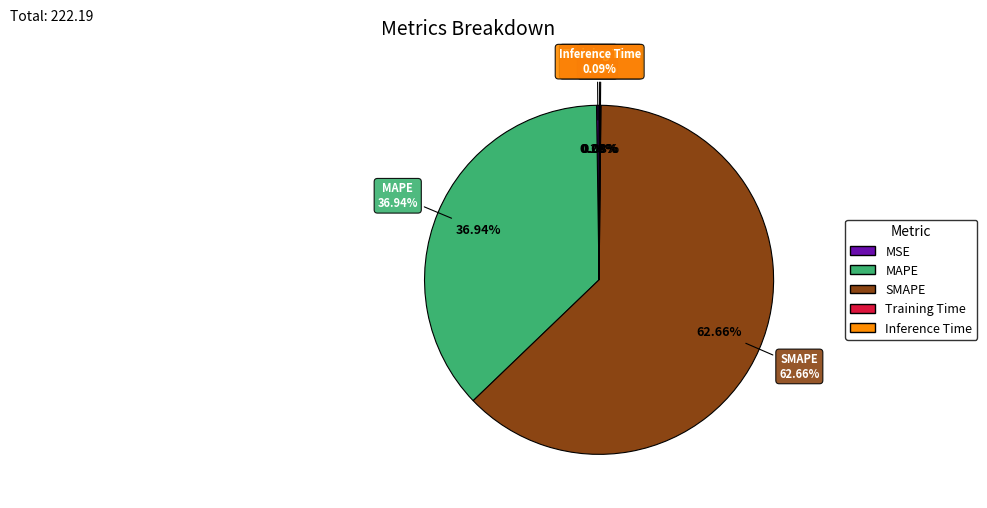

What is the change in value from MSE to MAPE?

+81.6